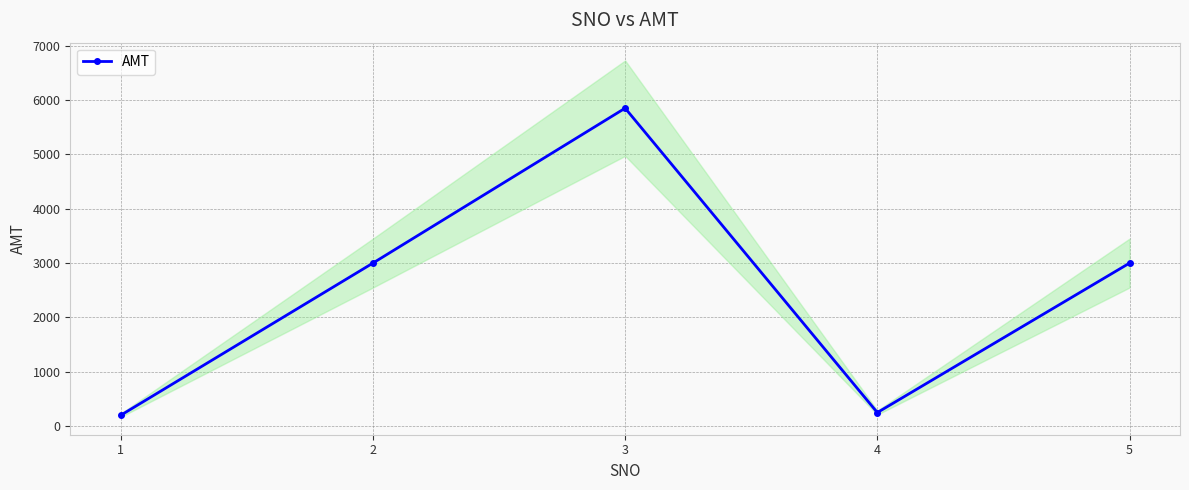

Is it true that the value at 5 is 3000?

True